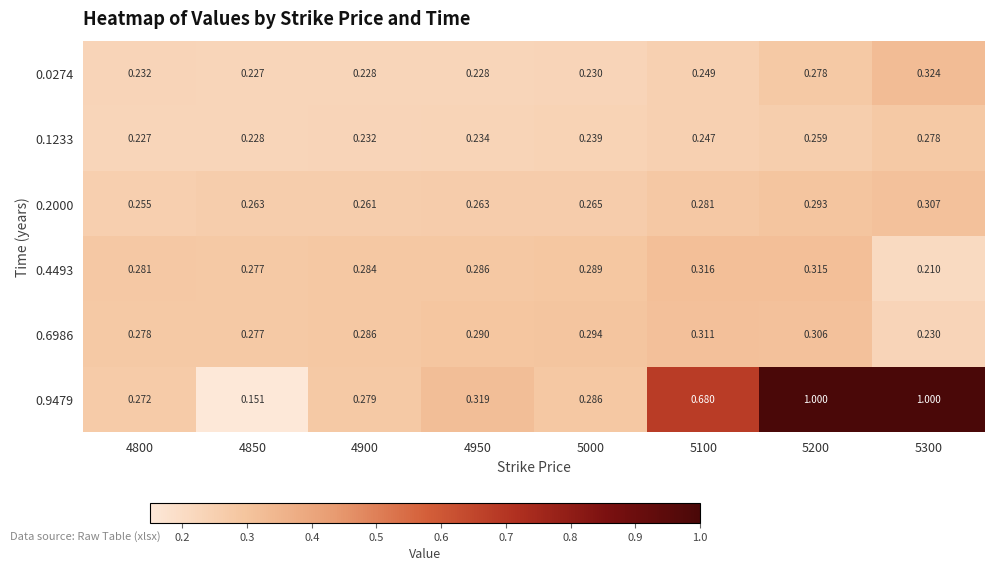

How many categories are shown in the chart?

8